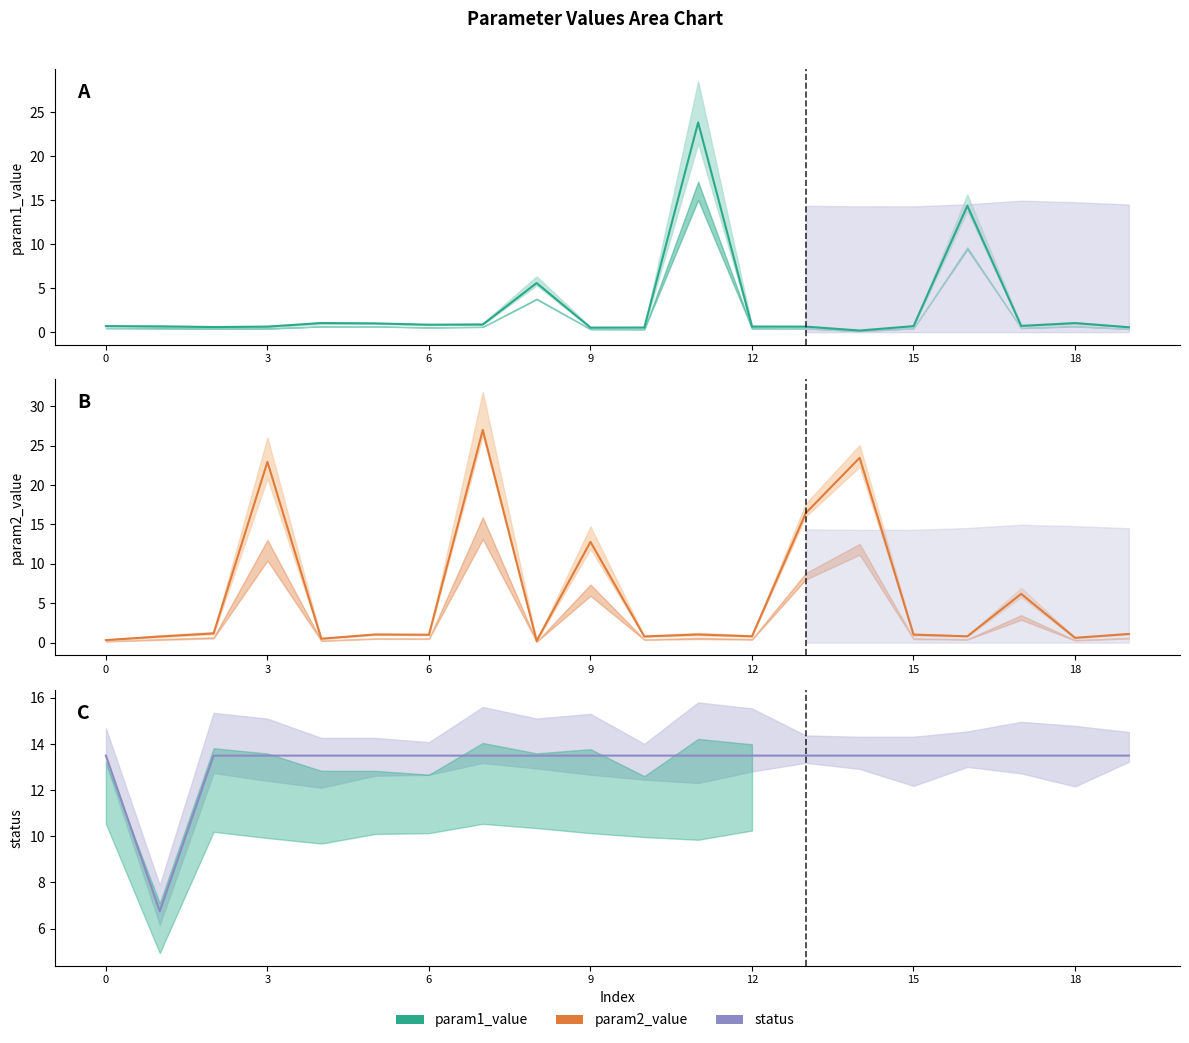

The status series shows 13.5 at 17. True or false?

True